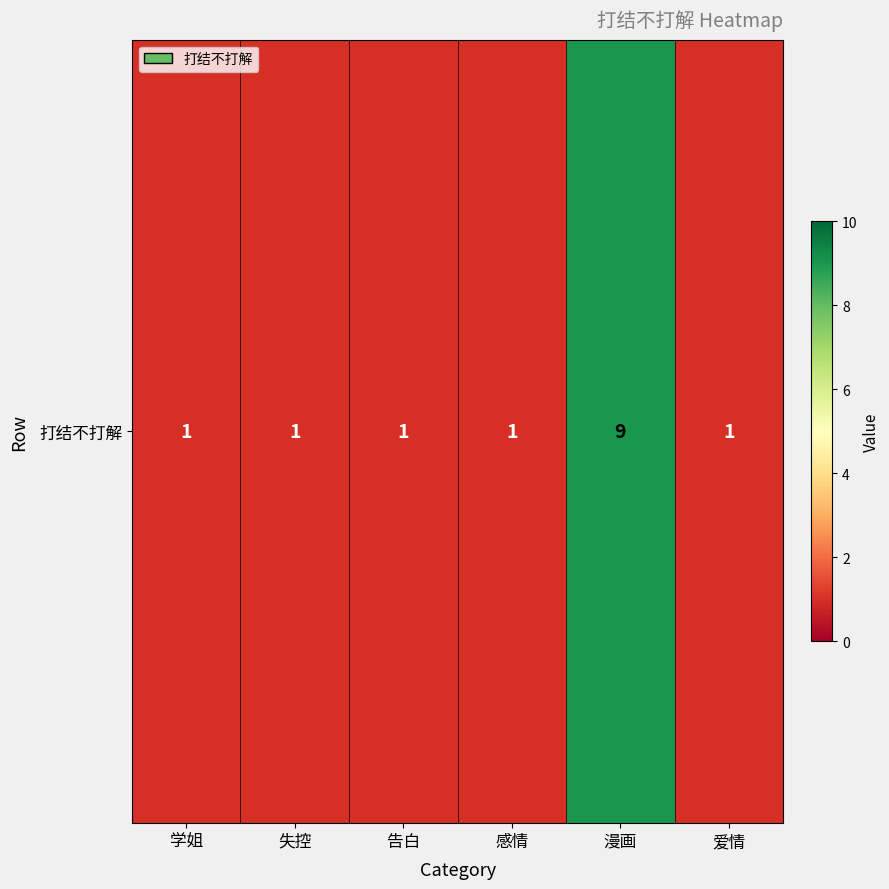

Reading left to right, list all the values displayed in this chart.

学姐=1	失控=1	告白=1	感情=1	漫画=9	爱情=1